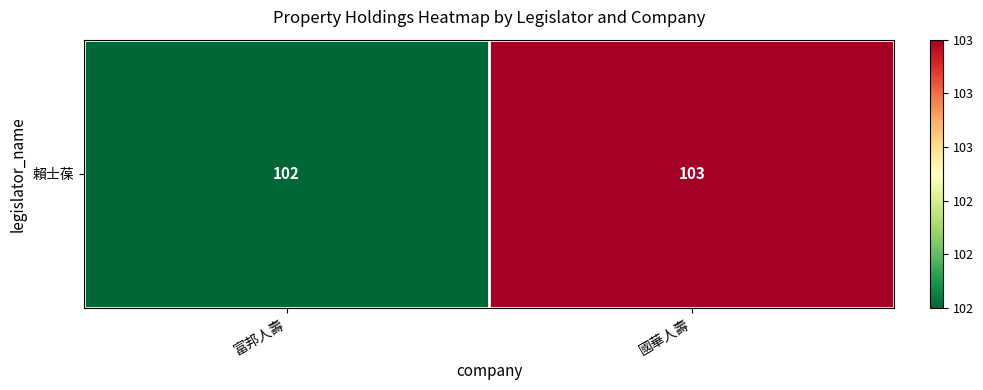

Which category has the lowest value across all series?

富邦人壽